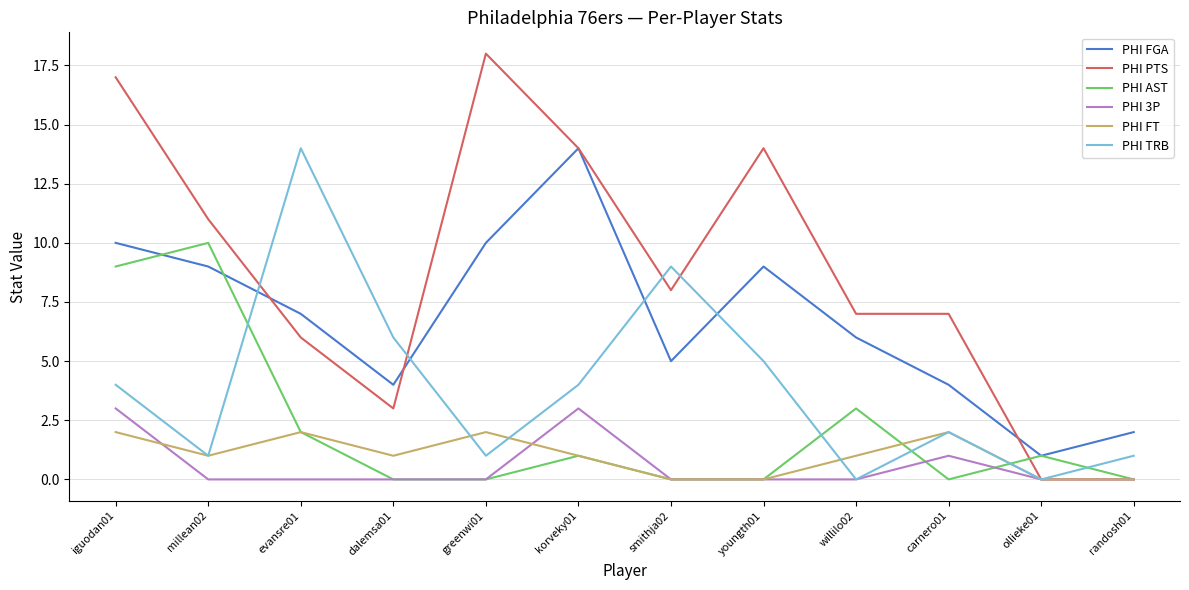

Does the chart have visible grid lines?

Yes